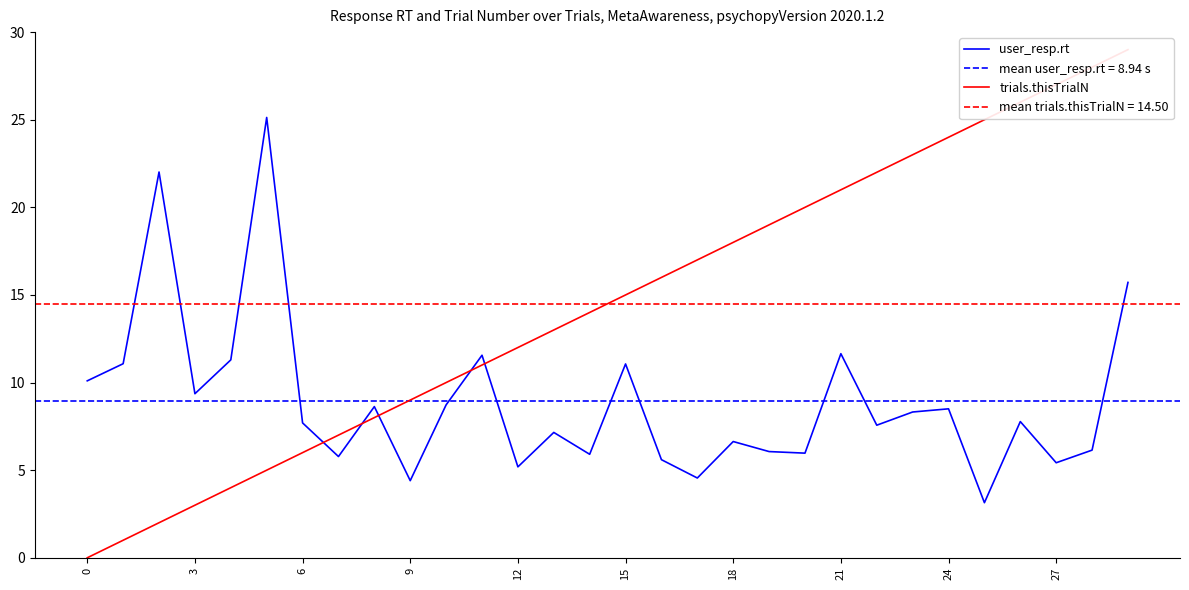

What is the sum of all trials.thisTrialN values?

435.0